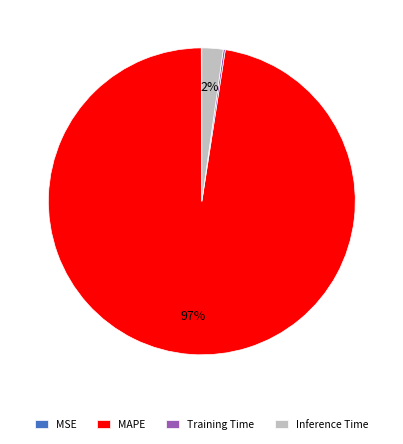

The Inference Time slice represents 2% of the pie. True or false?

True